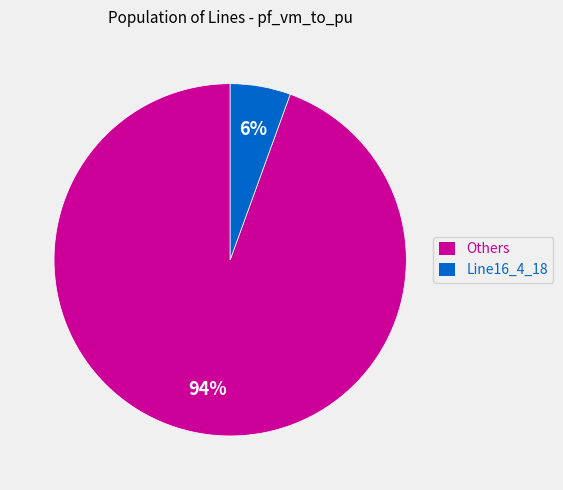

Which category has the smallest portion of the pie?

Line16_4_18